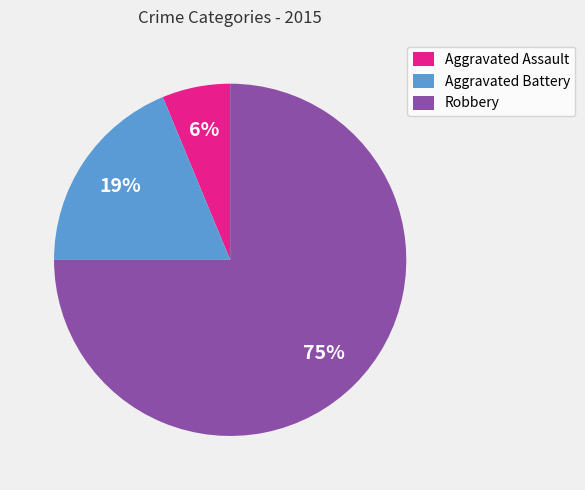

Combined, do Aggravated Battery and Aggravated Assault account for over 50%?

No